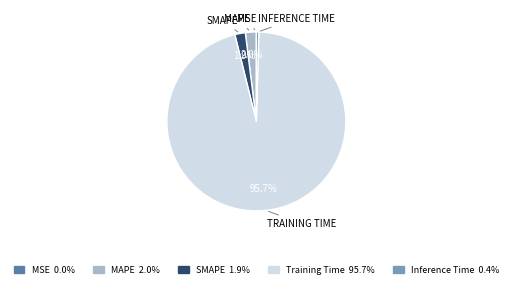

Is it true that Inference Time is 0% of the pie?

True